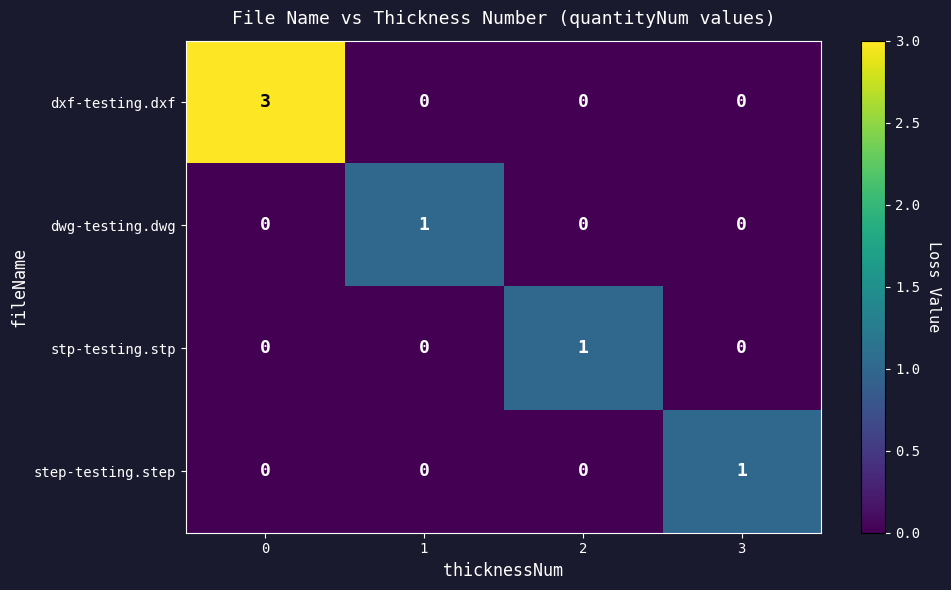

The dxf-testing.dxf series shows 0 at 3. True or false?

True